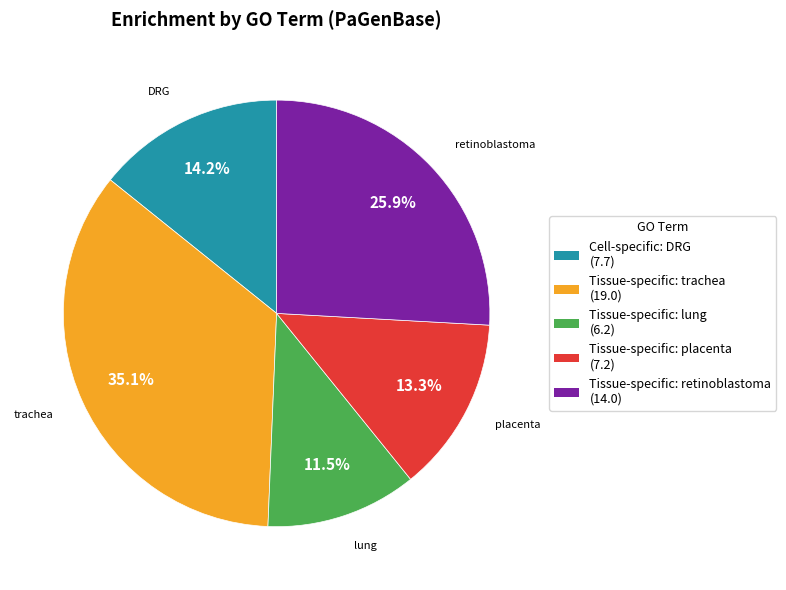

Is there a majority slice in this chart?

No